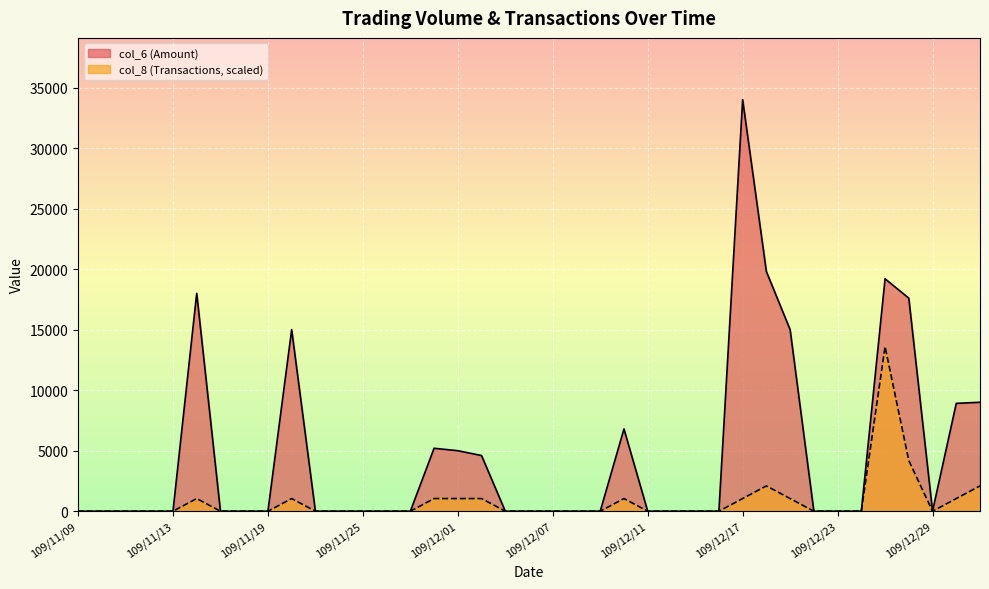

True or false: col_6 and col_8 cross at least once.

False